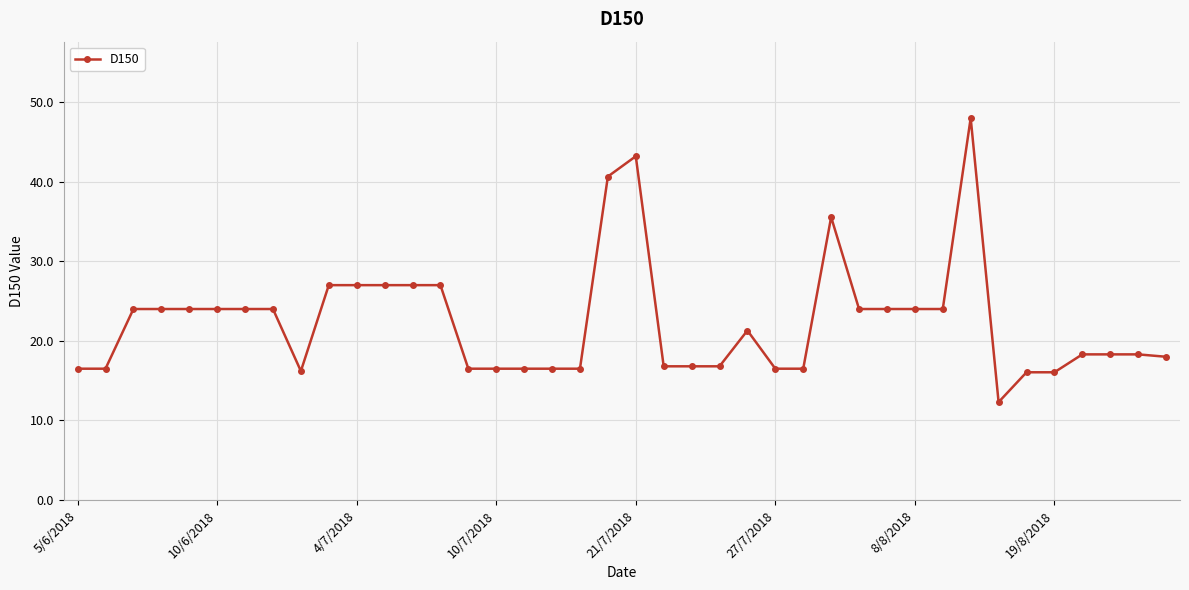

What is the average value?

22.4